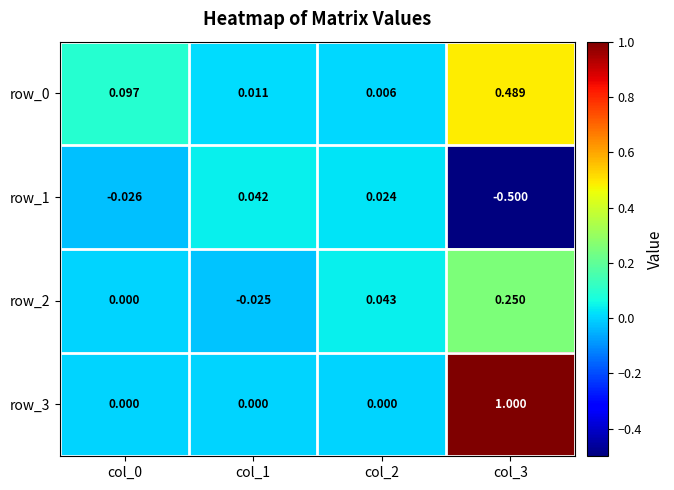

Is it true that row_3 equals -0.5 at col_0?

False